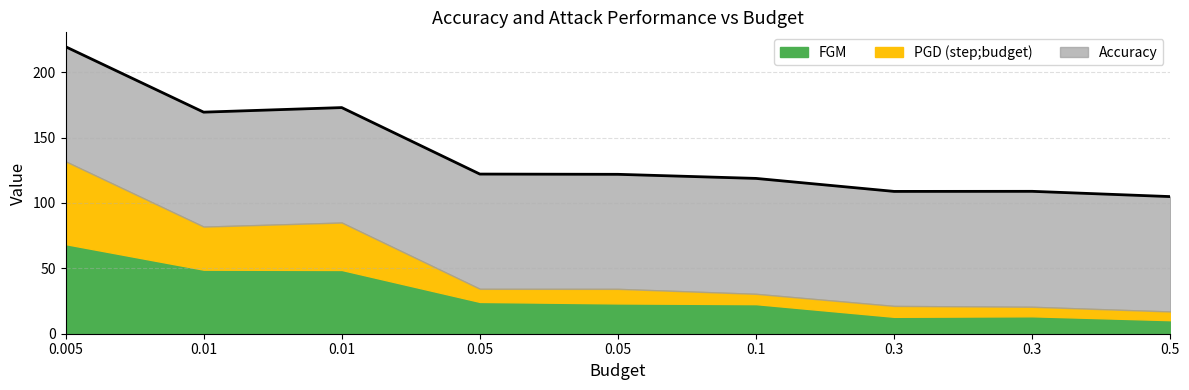

Is it true that PGD (step;budget) equals 63.3 at 0.005?

True